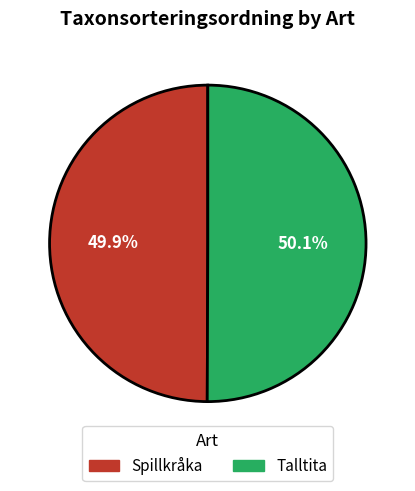

Is there any slice that represents more than half of the pie?

Yes